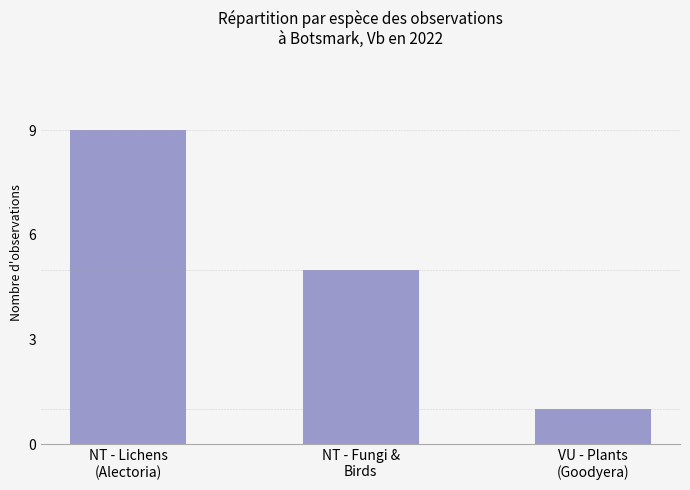

At which category does the chart reach its peak across all series?

NT - Lichens
(Alectoria)